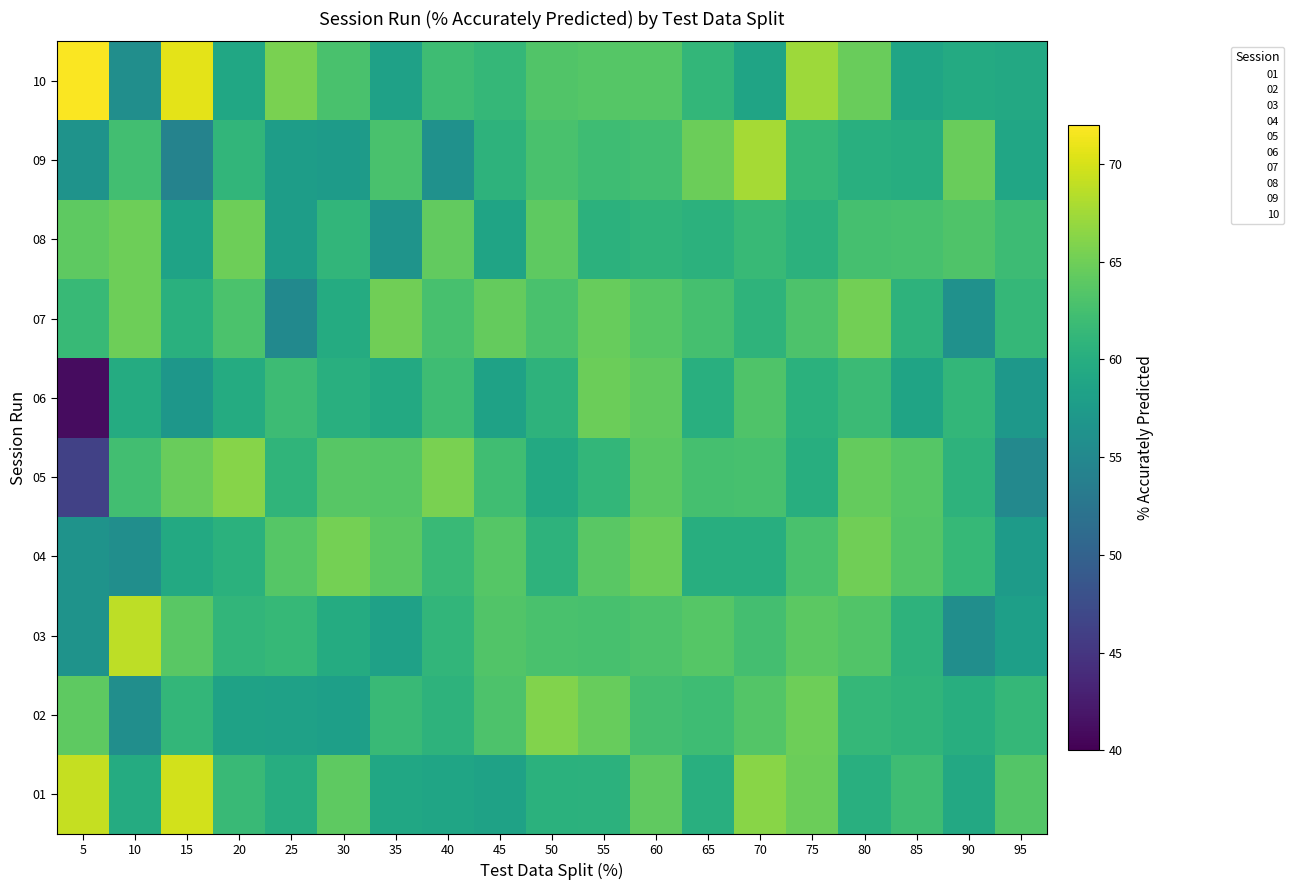

Reading left to right, what are all the values shown in this chart?

01: 5=69.2	10=59.7	15=69.8	20=61.7	25=59.9	30=64.1	35=59.1	40=58.8	45=58.4	50=60.4	55=60.5	60=64.2	65=60.2	70=66.4	75=64.8	80=60.2	85=62.0	90=59.2	95=63.4
02: 5=64.1	10=55.8	15=61.2	20=58.4	25=58.3	30=58.0	35=61.7	40=60.7	45=63.0	50=65.9	55=64.5	60=62.5	65=62.0	70=63.4	75=64.9	80=61.3	85=61.0	90=60.1	95=61.4
03: 5=56.4	10=68.8	15=63.8	20=61.0	25=61.5	30=59.7	35=58.4	40=61.0	45=63.3	50=62.8	55=62.6	60=63.1	65=63.6	70=62.5	75=63.9	80=63.2	85=60.6	90=55.8	95=58.1
04: 5=56.4	10=55.8	15=59.5	20=60.4	25=63.5	30=65.4	35=63.9	40=61.7	45=63.6	50=60.7	55=63.8	60=64.9	65=60.0	70=60.0	75=62.9	80=65.0	85=63.4	90=61.4	95=57.5
05: 5=46.1	10=62.3	15=64.7	20=66.2	25=60.9	30=63.6	35=63.6	40=65.6	45=62.1	50=59.4	55=61.2	60=64.0	65=62.6	70=62.6	75=60.1	80=64.4	85=63.5	90=60.7	95=55.1
06: 5=41.0	10=59.7	15=56.9	20=59.7	25=62.0	30=60.2	35=59.5	40=62.0	45=58.4	50=60.7	55=64.8	60=64.2	65=60.2	70=63.2	75=60.4	80=61.8	85=58.6	90=61.1	95=57.1
07: 5=61.5	10=64.9	15=60.3	20=63.0	25=55.2	30=59.7	35=65.1	40=62.7	45=64.5	50=62.8	55=64.5	60=63.6	65=62.6	70=60.8	75=63.0	80=65.2	85=60.6	90=56.2	95=61.4
08: 5=64.1	10=64.9	15=58.6	20=64.9	25=57.8	30=61.0	35=56.5	40=64.3	45=58.7	50=64.1	55=60.5	60=61.0	65=60.6	70=61.5	75=60.6	80=62.6	85=62.6	90=63.1	95=61.9
09: 5=56.4	10=62.3	15=54.3	20=61.0	25=57.8	30=57.6	35=62.8	40=56.2	45=60.7	50=62.8	55=62.0	60=62.3	65=64.8	70=67.7	75=61.5	80=60.2	85=59.9	90=64.7	95=58.9
10: 5=71.8	10=55.8	15=70.7	20=59.1	25=65.6	30=62.8	35=58.4	40=62.0	45=61.3	50=63.3	55=63.6	60=63.6	65=61.2	70=58.7	75=67.4	80=64.7	85=58.8	90=59.5	95=59.3